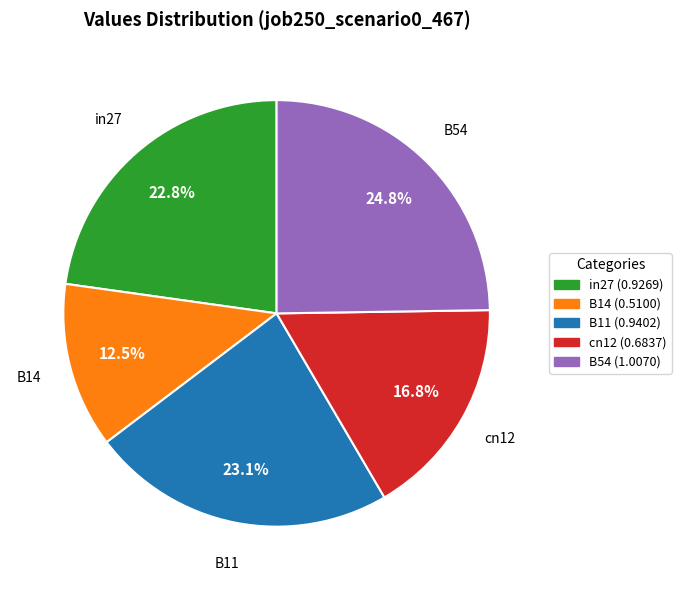

What percentage is the in27 slice, to the nearest percent?

23%